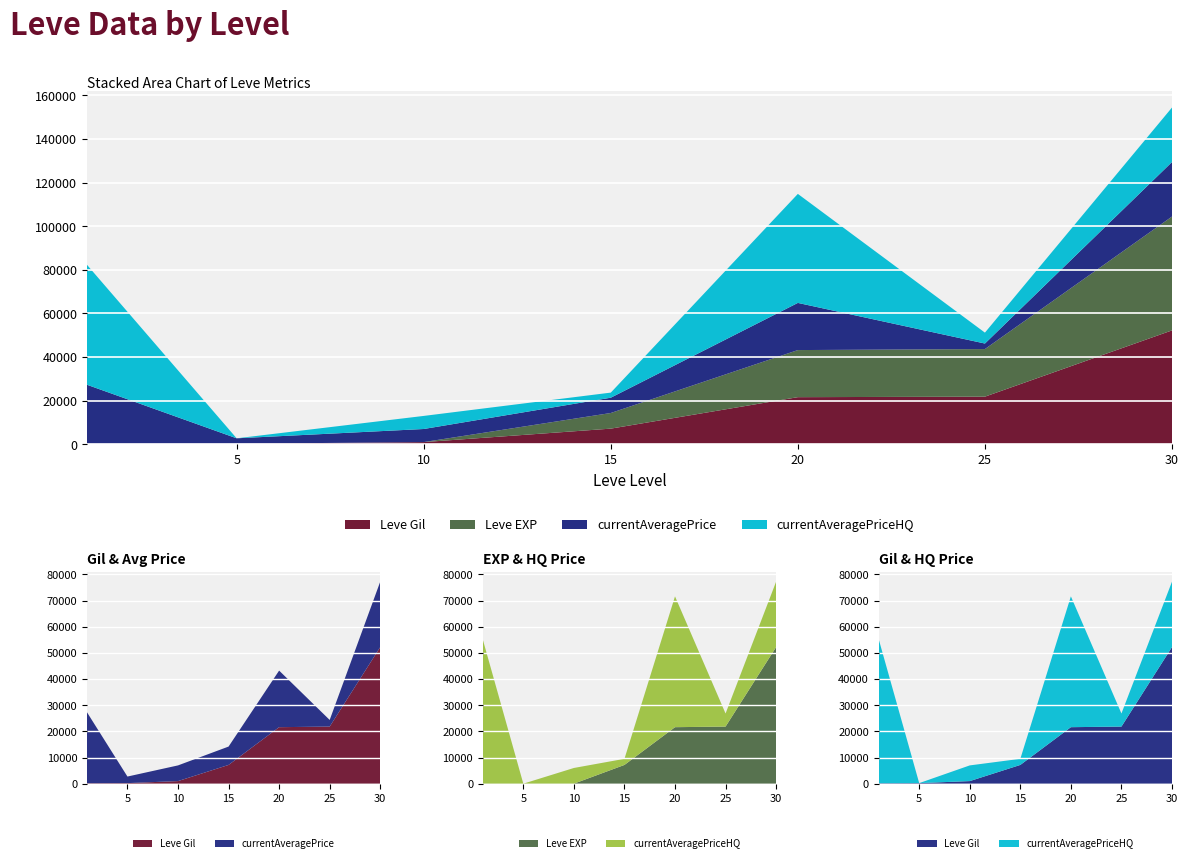

Reading left to right, list all the values displayed in this chart.

Leve Gil: 160	220	990	7170	21600	21830	52220
Leve EXP: 1	5	9	7170	21600	21830	52220
currentAveragePrice: 27128	2507	6000	7016	21630	2535	25000
currentAveragePriceHQ: 55000	0	6000	2333	50000	5000	25000